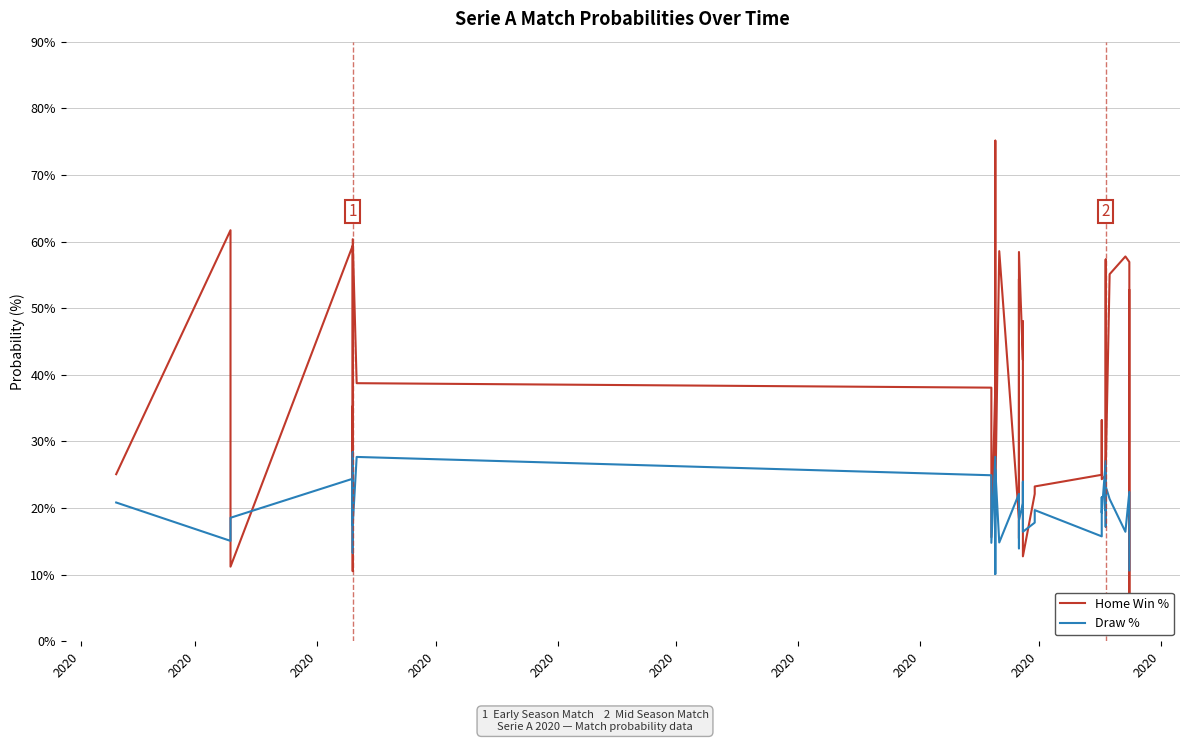

What is the sum of all Home Win % values?

1484.4